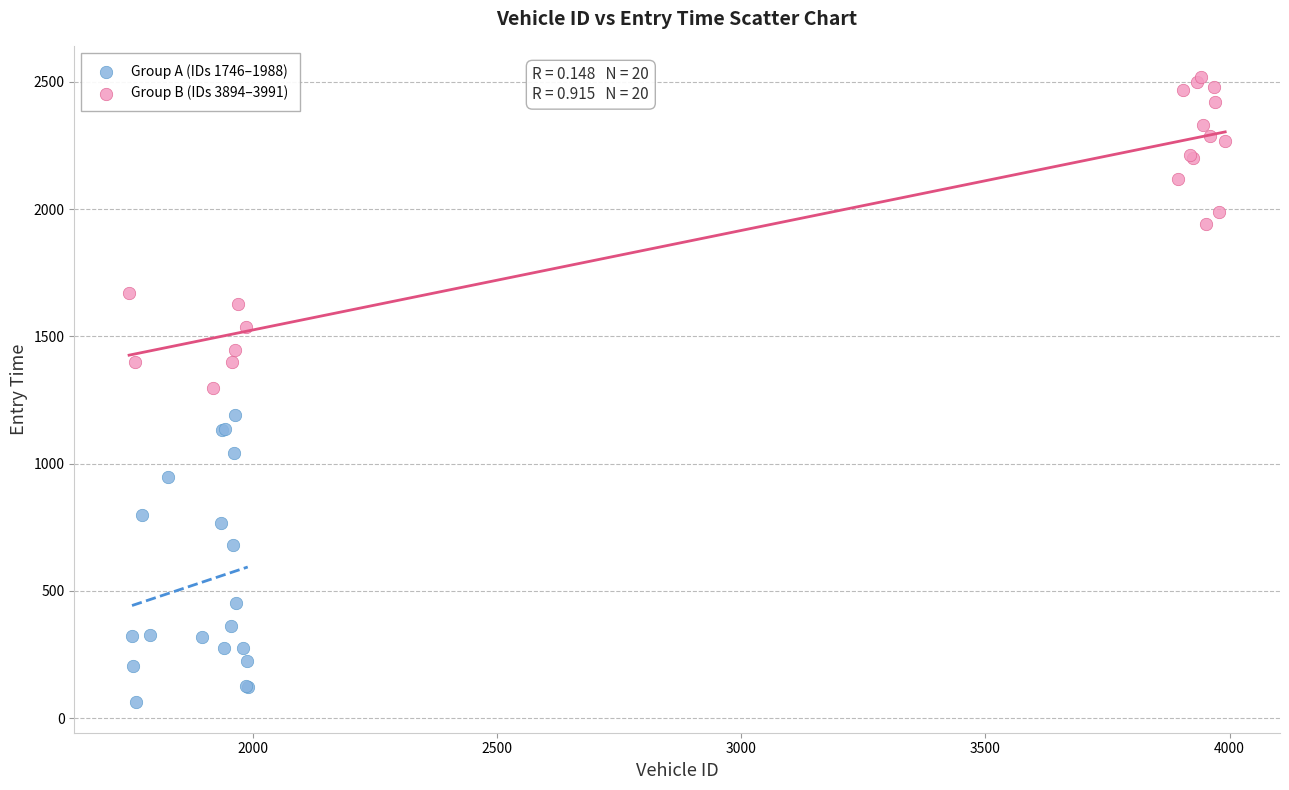

What are all the series names shown in the legend?

Group A (IDs 1746–1988), Group B (IDs 3894–3991)